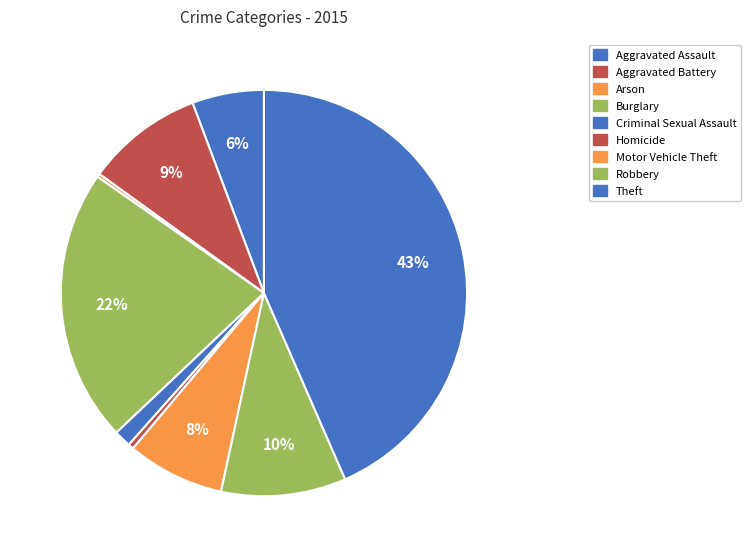

Approximately how many times larger is the value at Robbery compared to Motor Vehicle Theft?

1.3